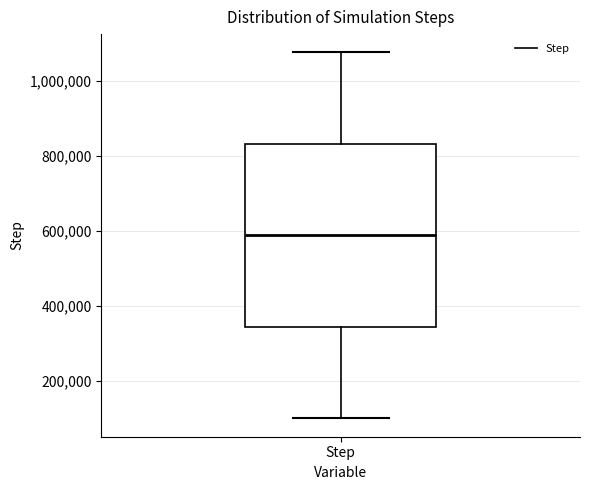

Transcribe this box plot: give where the median line is, the range the box spans, and where the two whiskers end, as read against the y-axis. The values are not printed on the chart, so give them approximately, as read against the axis.

median 580000, box 340000 to 840000, whiskers 100000 to 1080000